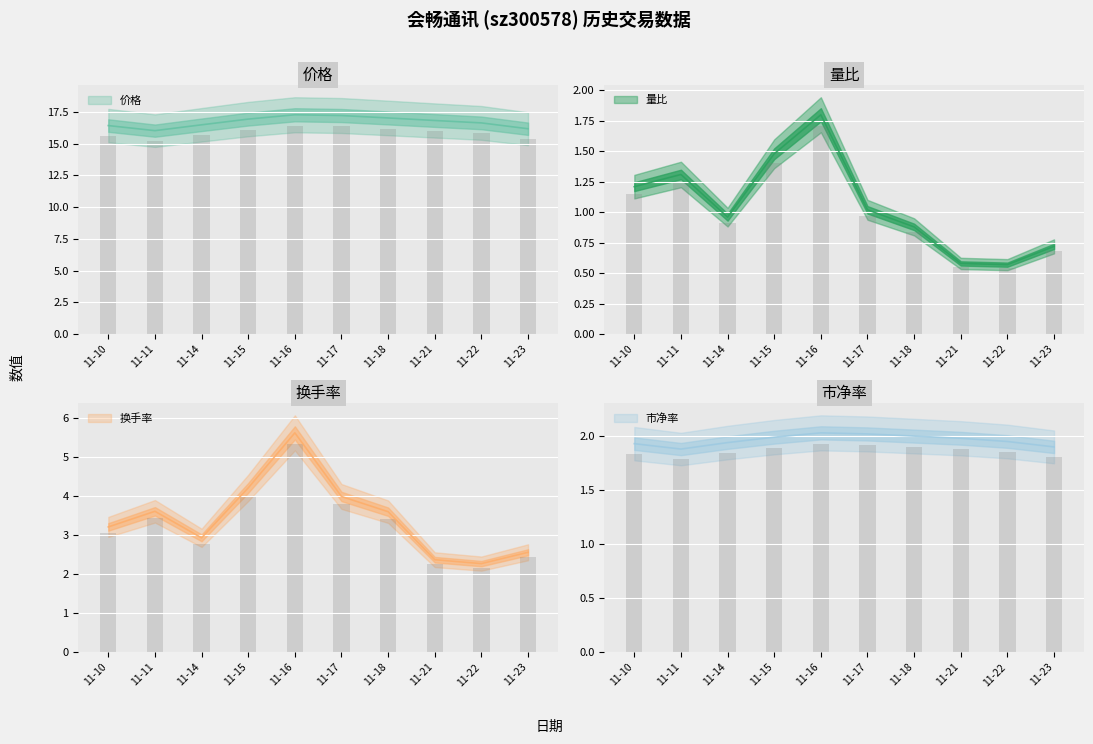

Rank the categories by 价格 value from lowest to highest.

11-11, 11-23, 11-10, 11-14, 11-22, 11-21, 11-15, 11-18, 11-17, 11-16